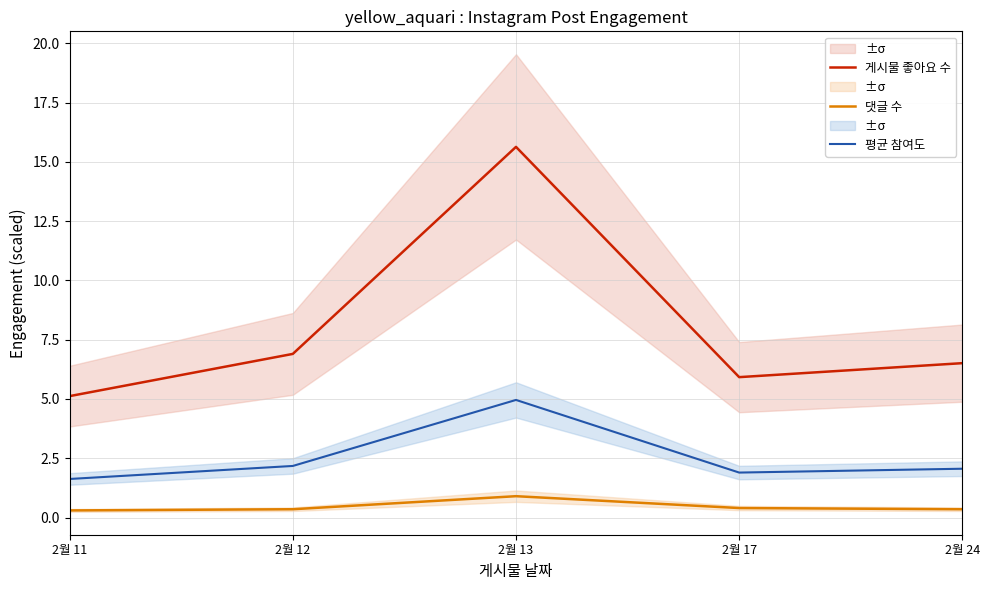

What is the highest value of the 평균 참여도 series?

5.0